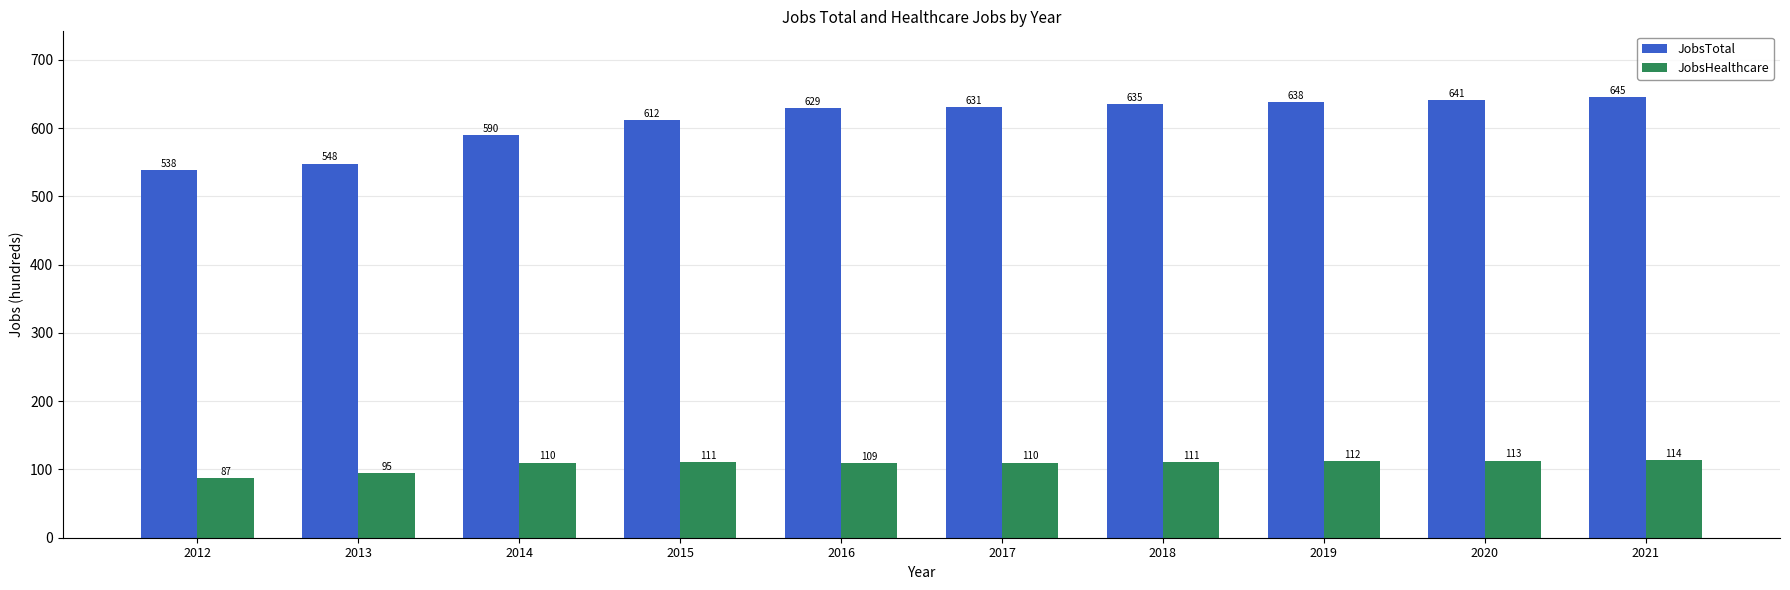

Reading left to right, transcribe all the data shown in this chart.

JobsTotal: 2012=538	2013=548	2014=590	2015=612	2016=629	2017=631	2018=635	2019=638	2020=641	2021=645
JobsHealthcare: 2012=87	2013=95	2014=110	2015=111	2016=109	2017=110	2018=111	2019=112	2020=113	2021=114